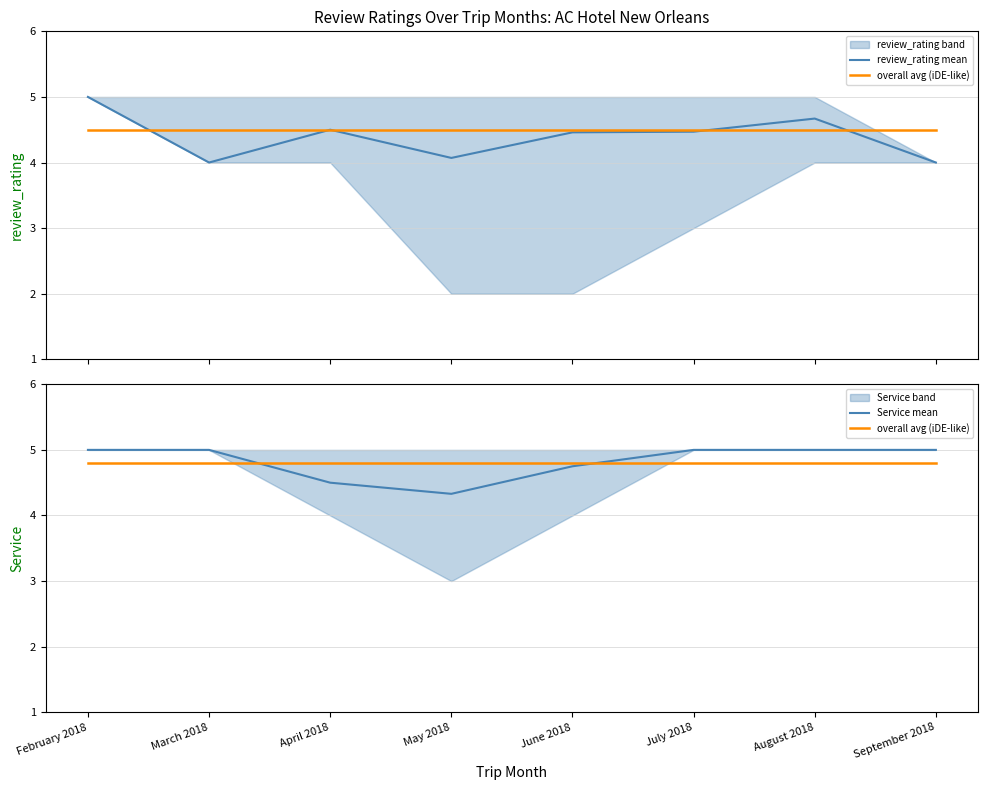

Is it true that review_rating mean equals 1.9 at June 2018?

False